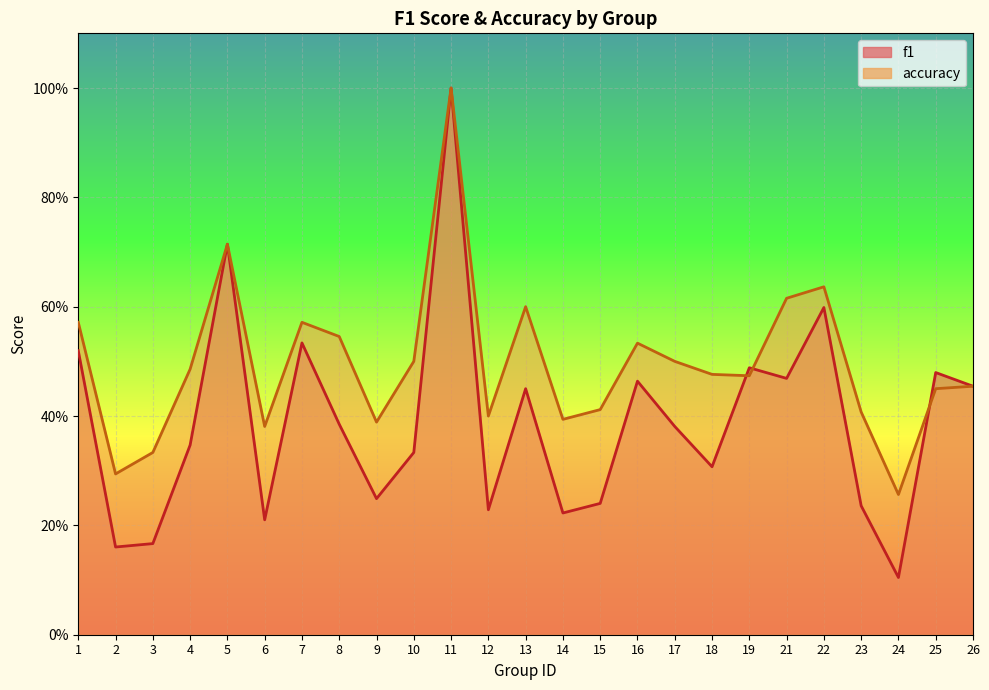

Which category has the highest value across all series?

11